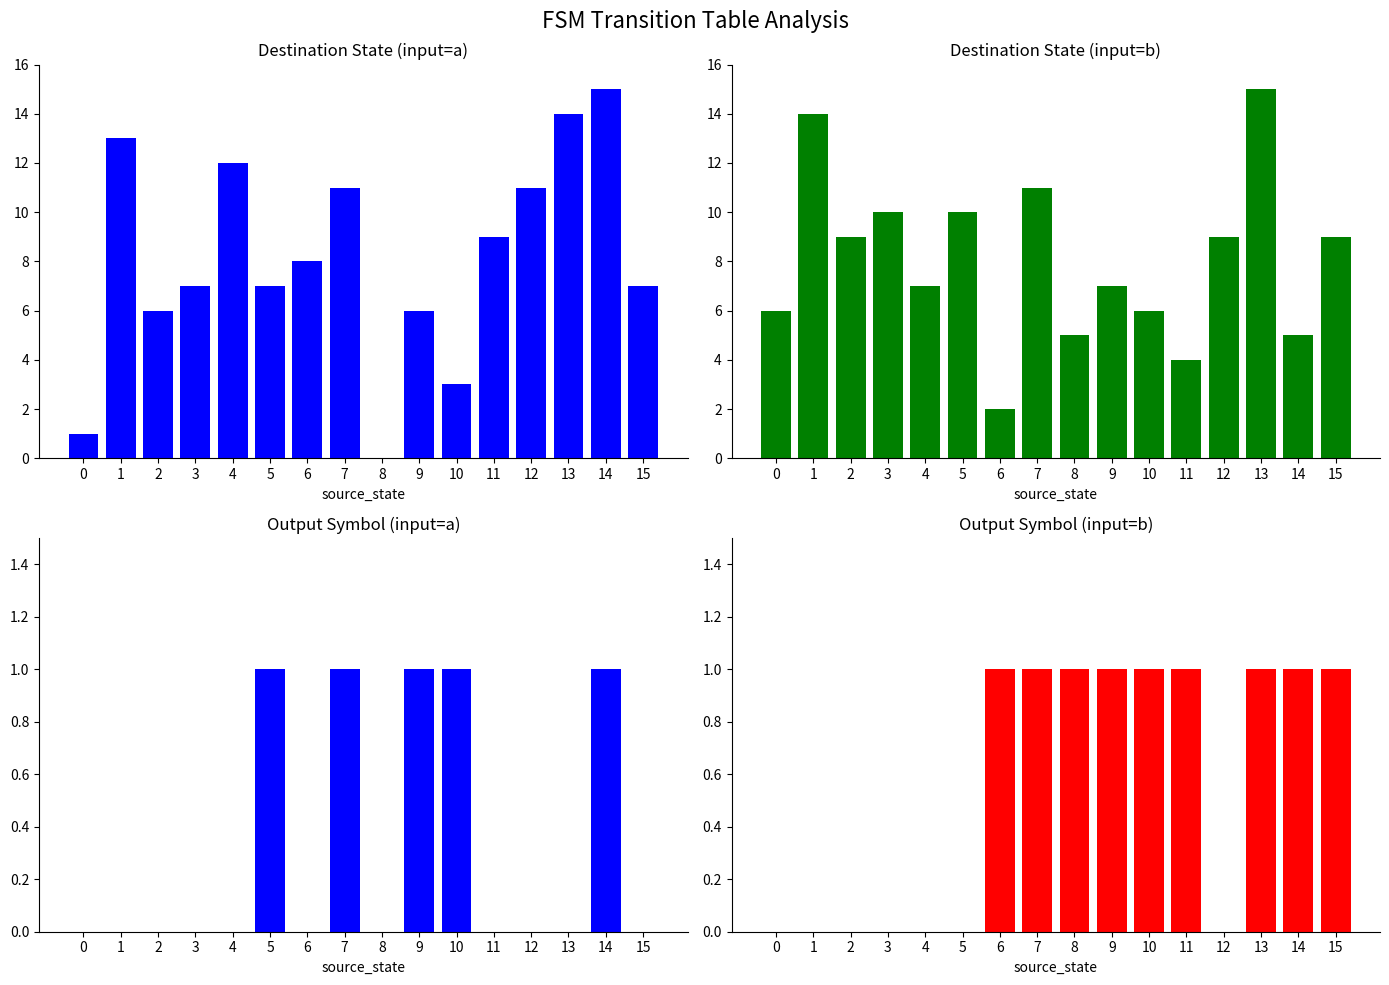

Is the value of destination_state (b) at 11 greater than the value of output_symbol (a) at 0?

Yes